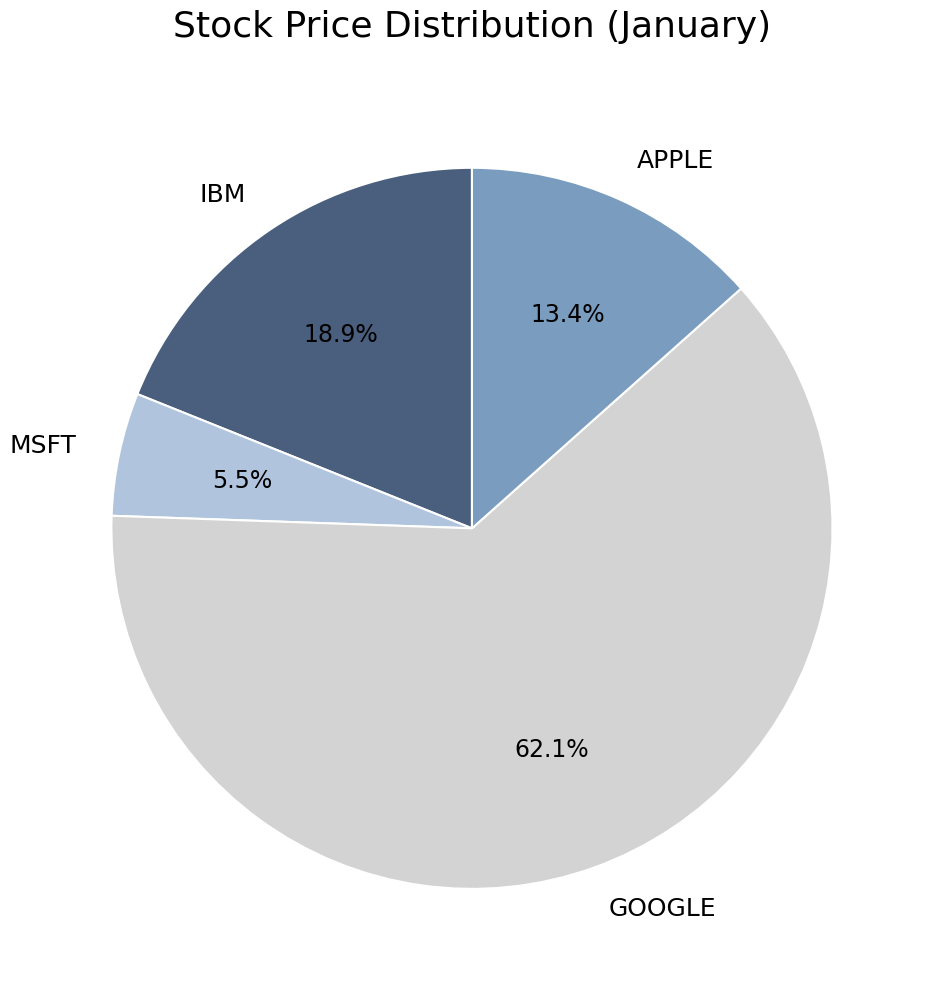

What is the smallest slice in the pie chart?

MSFT